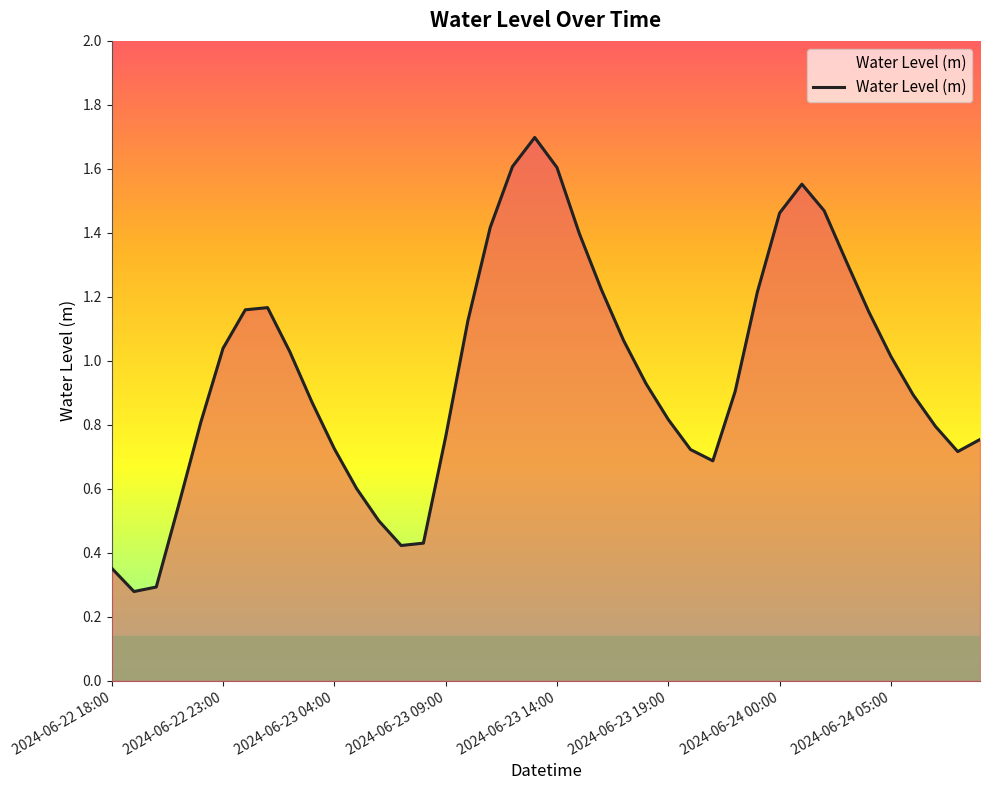

What is the maximum value shown in the chart?

1.7